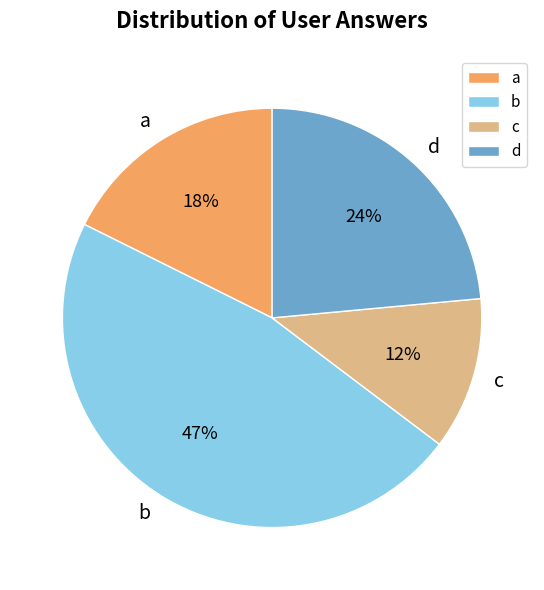

Approximately how many times larger is the value at c compared to a?

0.7